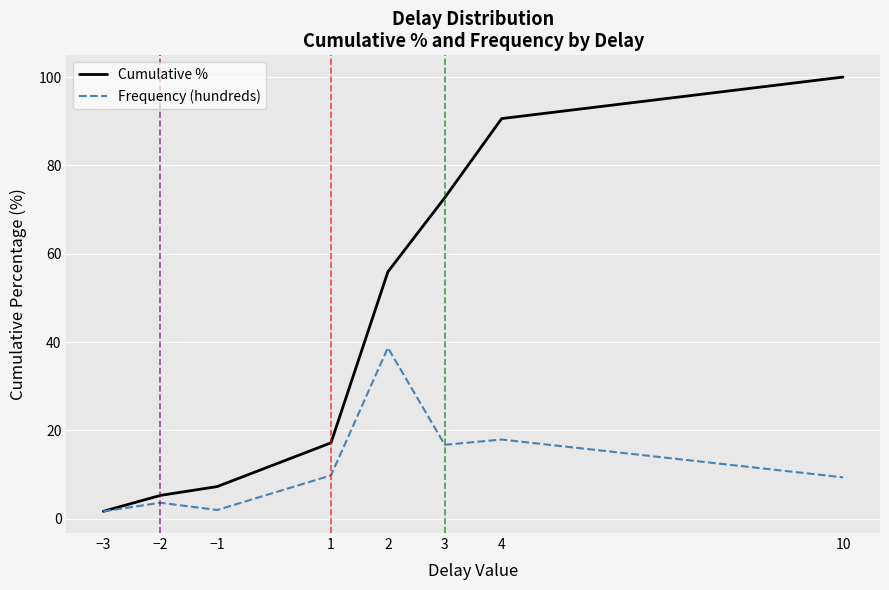

What is the total value across all series at 1?

27.0